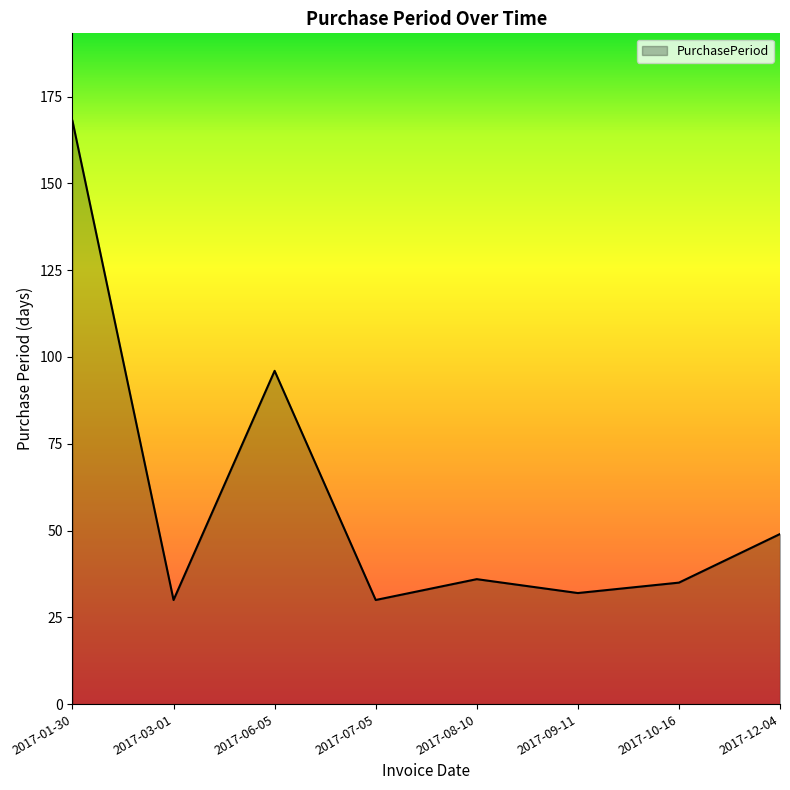

The value at 2017-01-30 is 168. True or false?

True